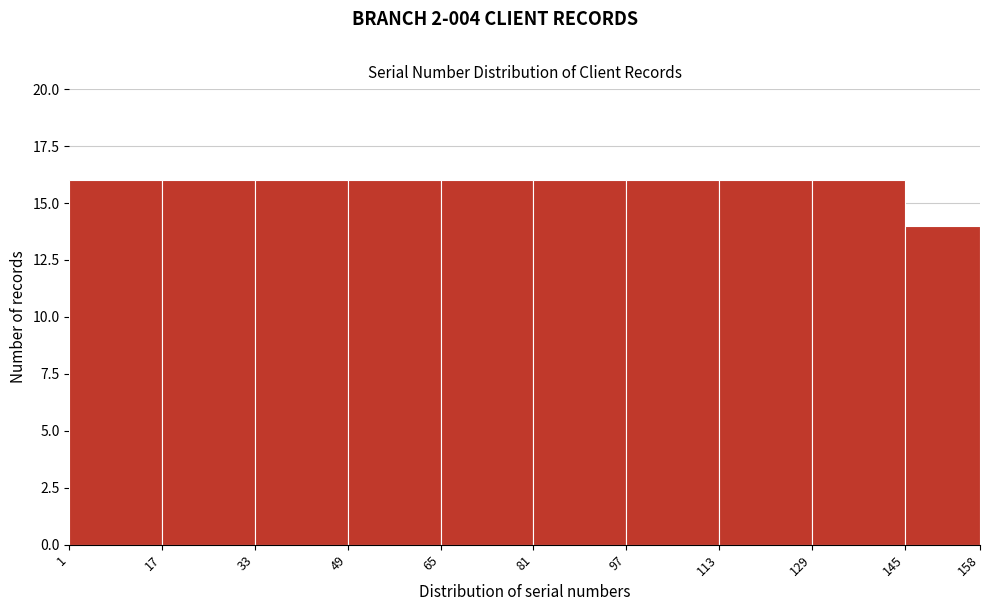

Reading left to right, transcribe this chart: for each bar, give the range it covers on the x-axis and its height. The values are not printed on the chart, so give them approximately, as read against the axis.

1 to 17: 16
17 to 33: 16
33 to 49: 16
49 to 65: 16
65 to 81: 16
81 to 97: 16
97 to 113: 16
113 to 129: 16
129 to 145: 16
145 to 158: 14